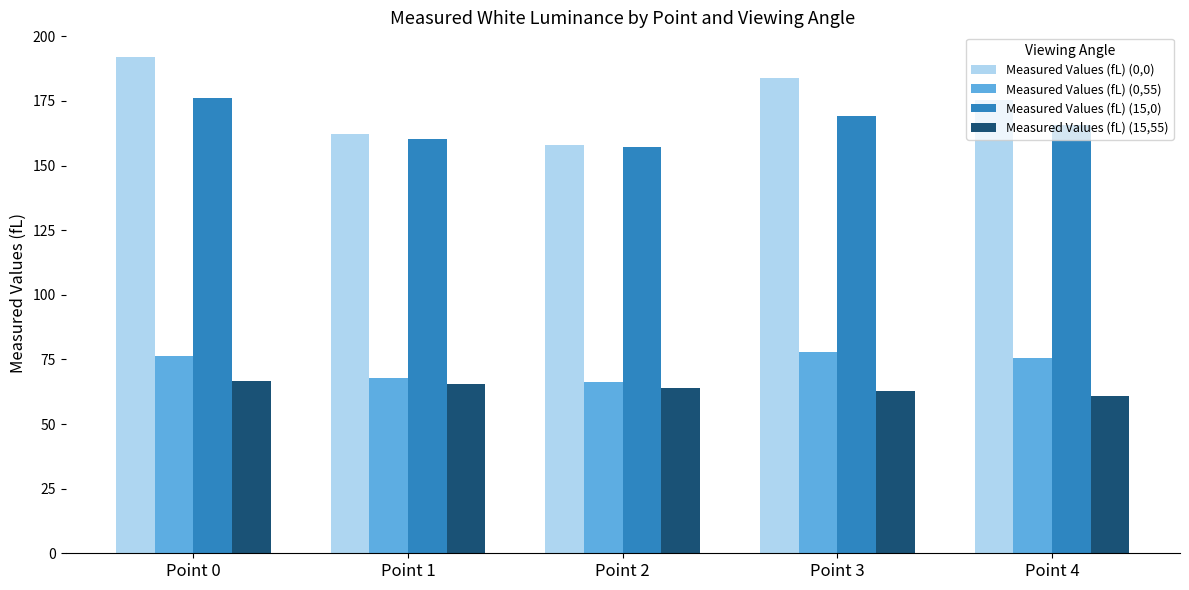

At how many categories does at least one series exceed 63?

5